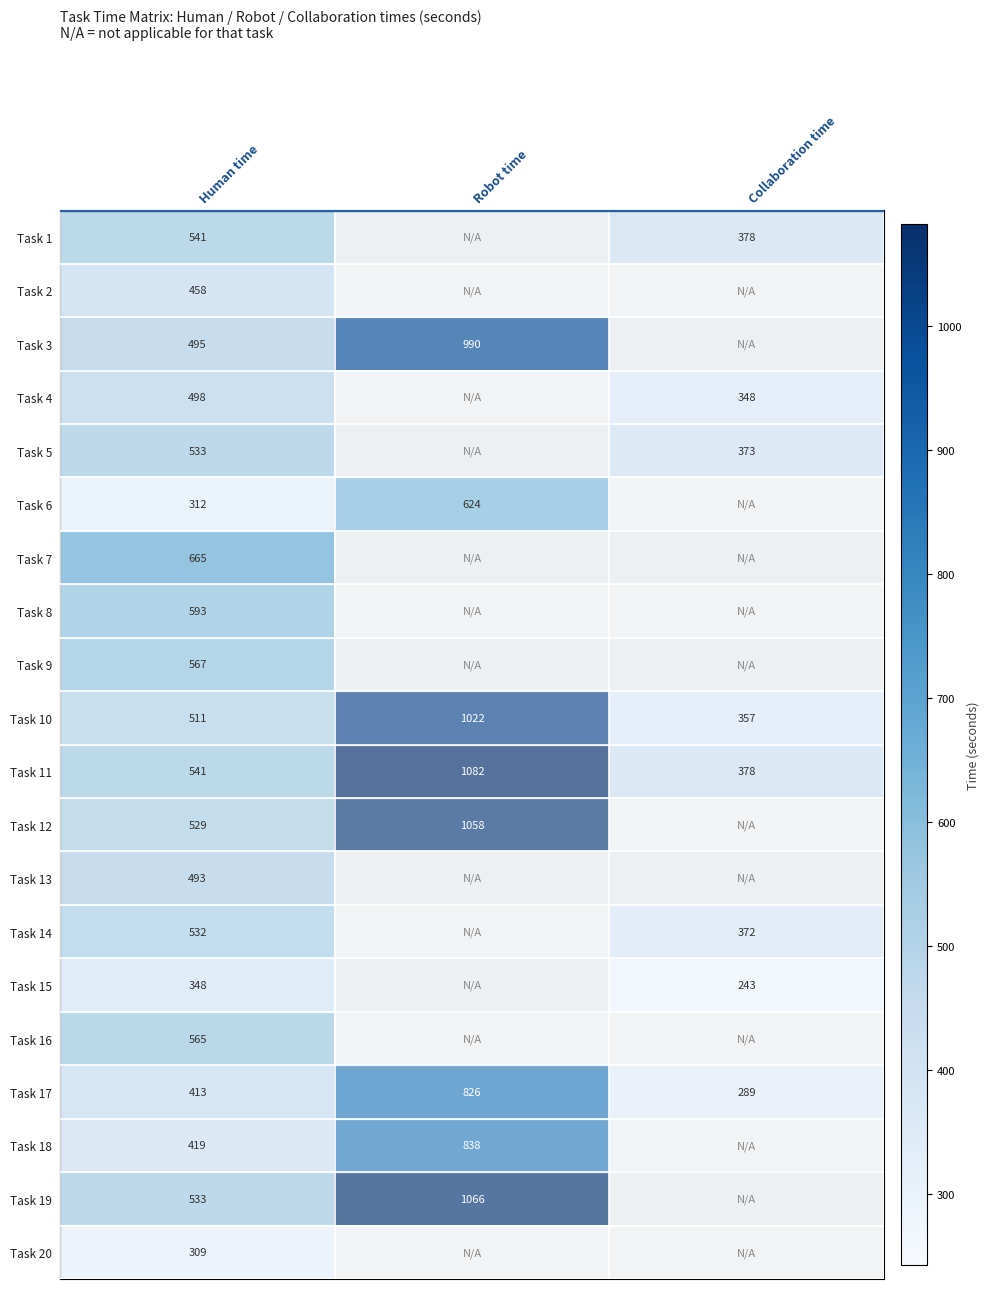

Count the Task 10 values in the range 357 to 1022.

3